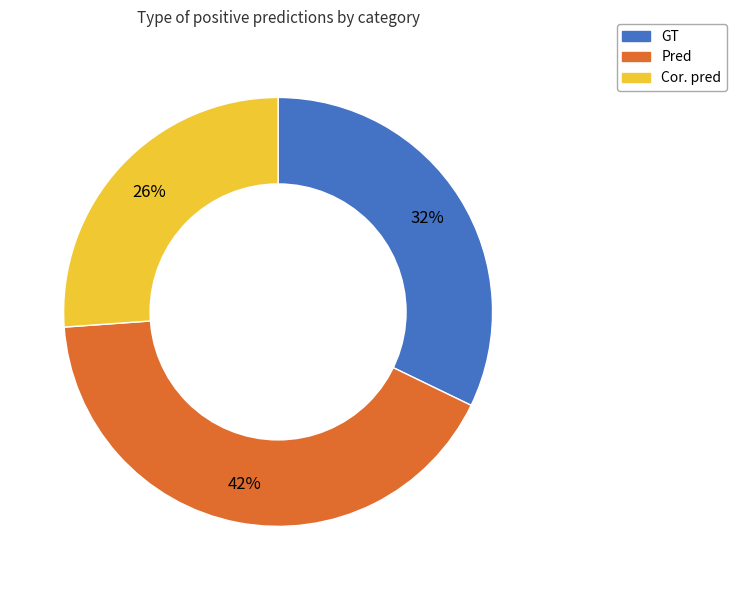

To the nearest percent, what is the average slice percentage?

33%